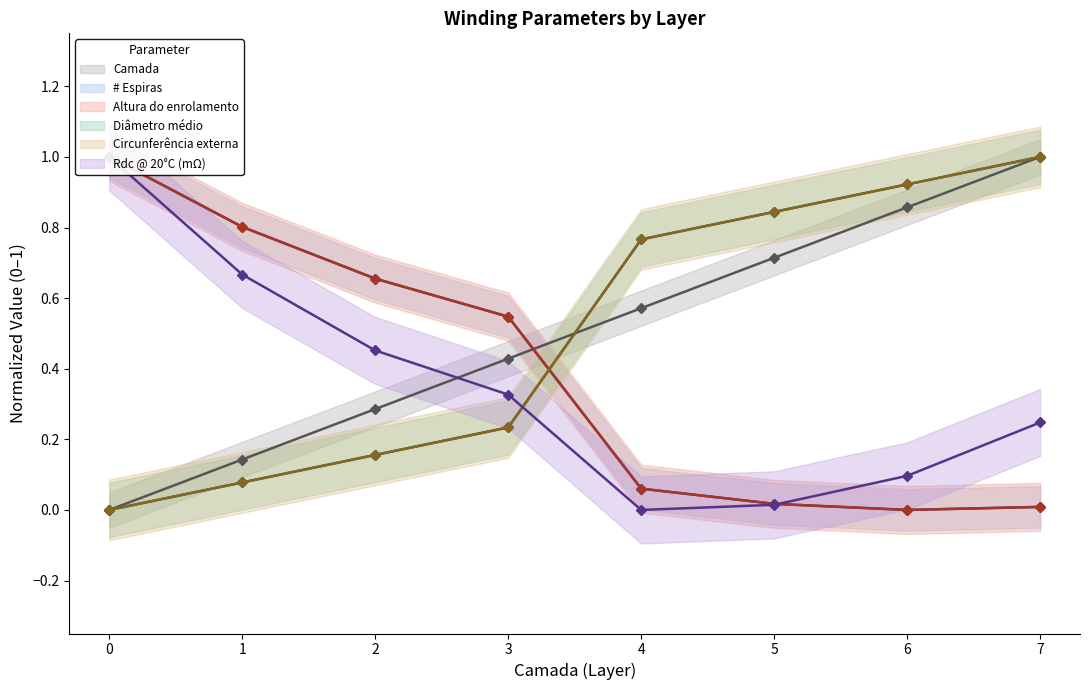

Rank the categories by Diâmetro médio value from highest to lowest.

7, 6, 5, 4, 3, 2, 1, 0